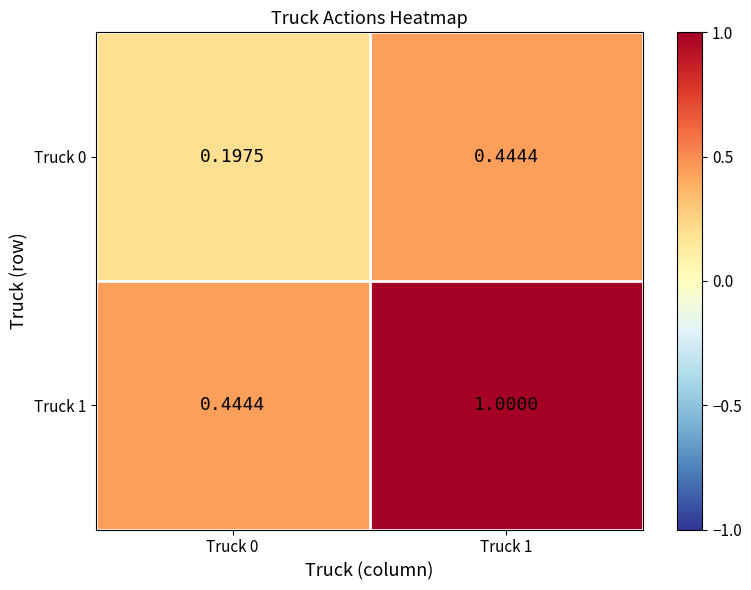

Which series has the largest range (max minus min)?

Truck 1